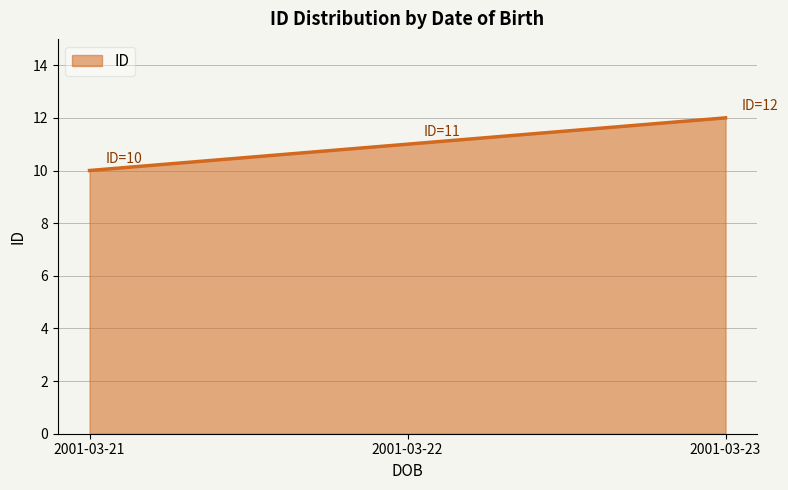

What is the maximum value shown in the chart?

12.0